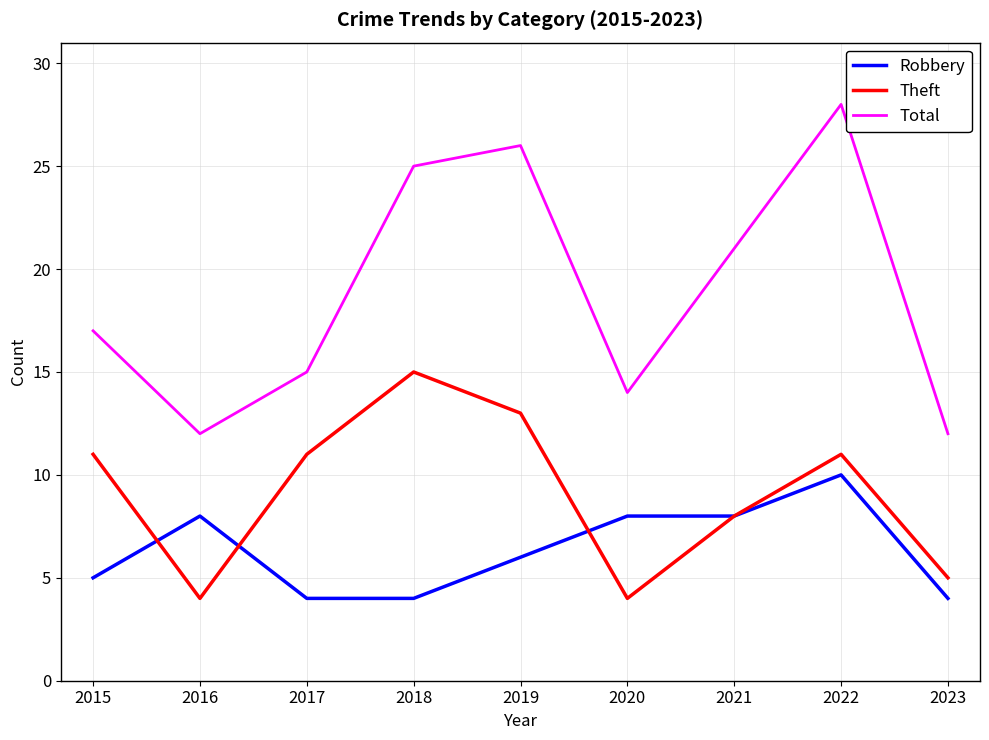

True or false: Theft and Total cross at least once.

False